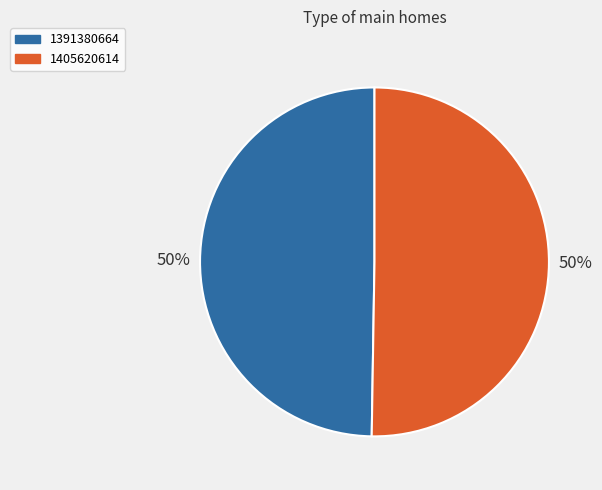

Between 1405620614 and 1391380664, which is larger?

1405620614